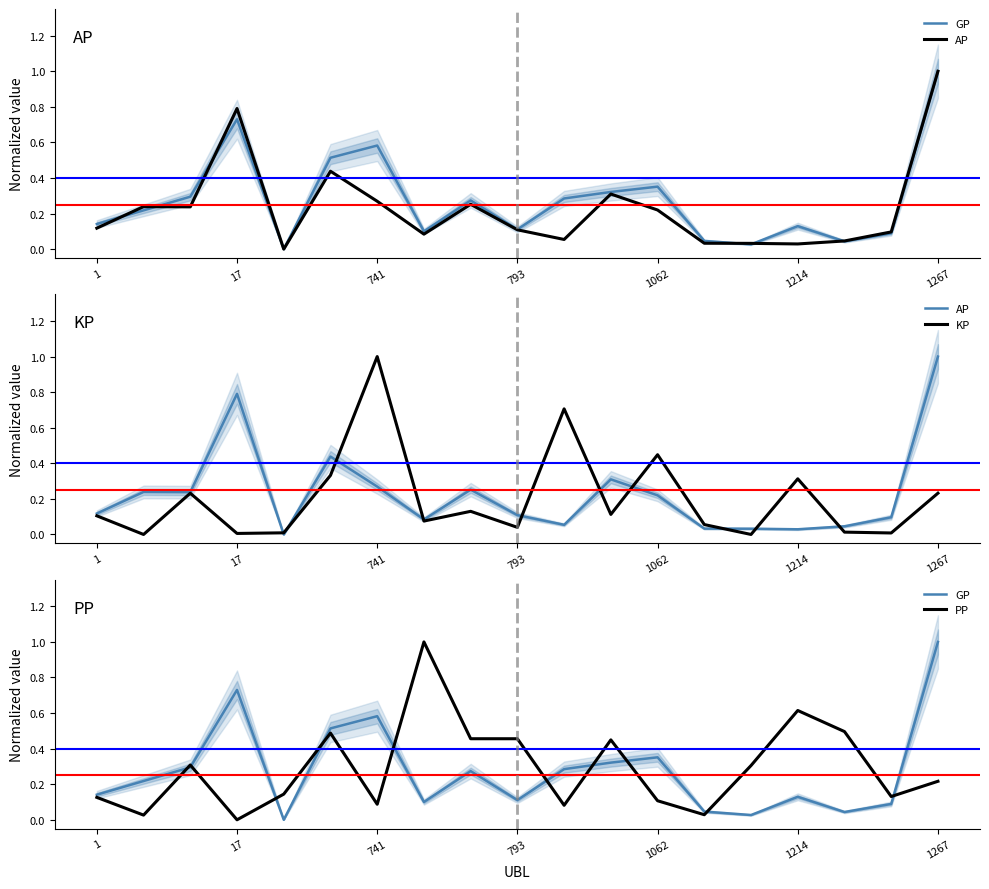

Which series has the largest range (max minus min)?

GP